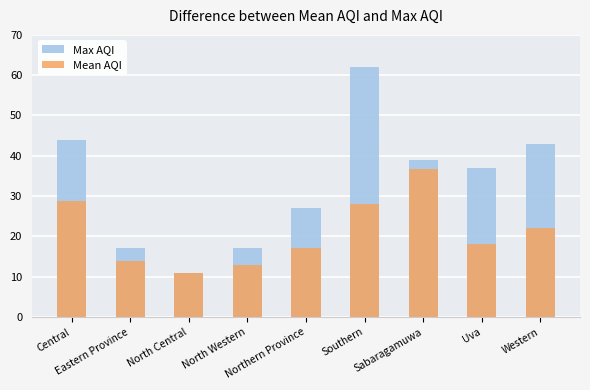

True or false: Mean AQI has a value of 3.8 at Uva.

False